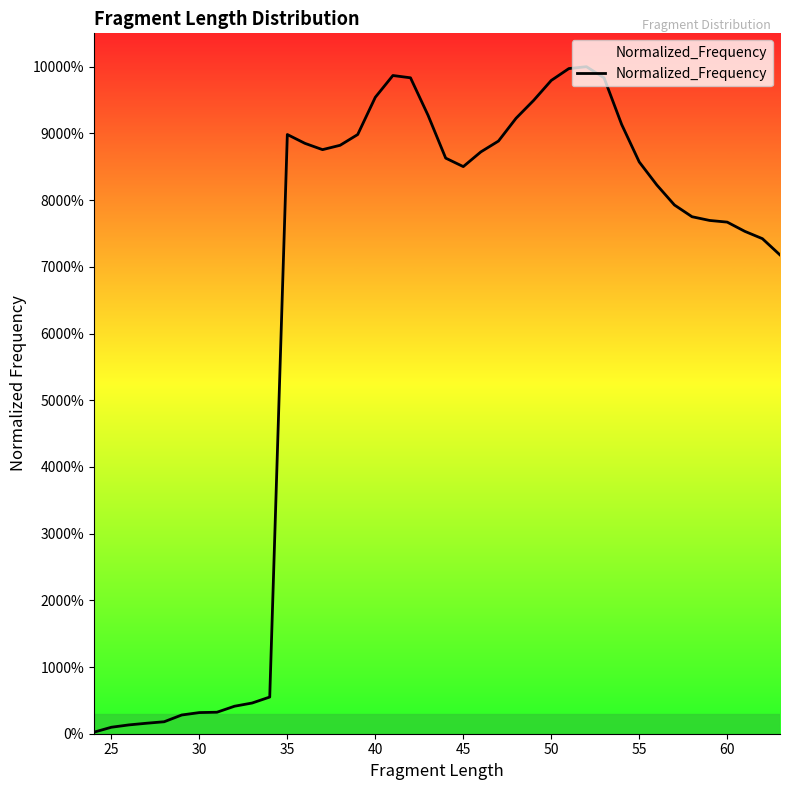

Is this an area chart (filled region under the line)?

Yes